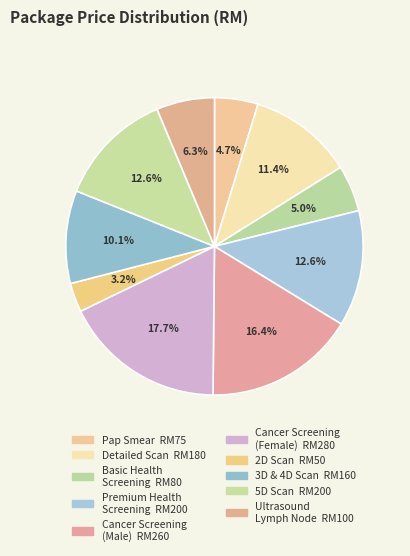

How many segments does this pie chart have?

10